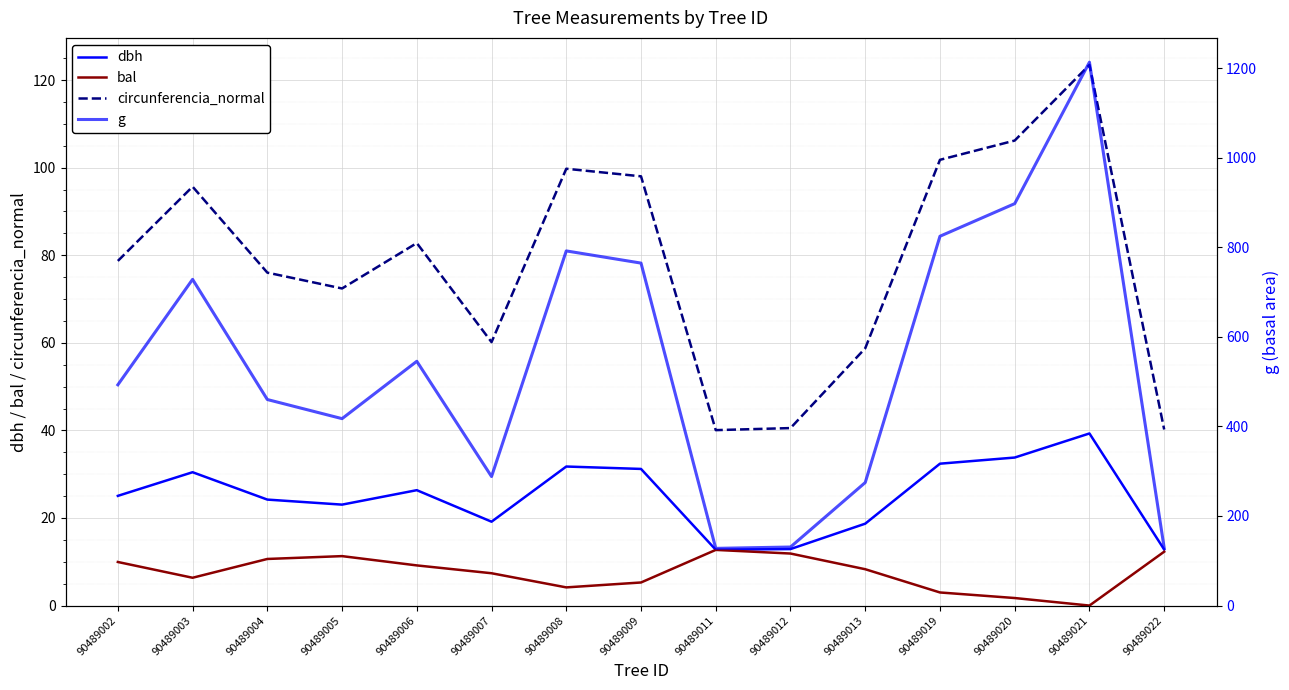

How many interior local peaks does the circunferencia_normal series have?

4